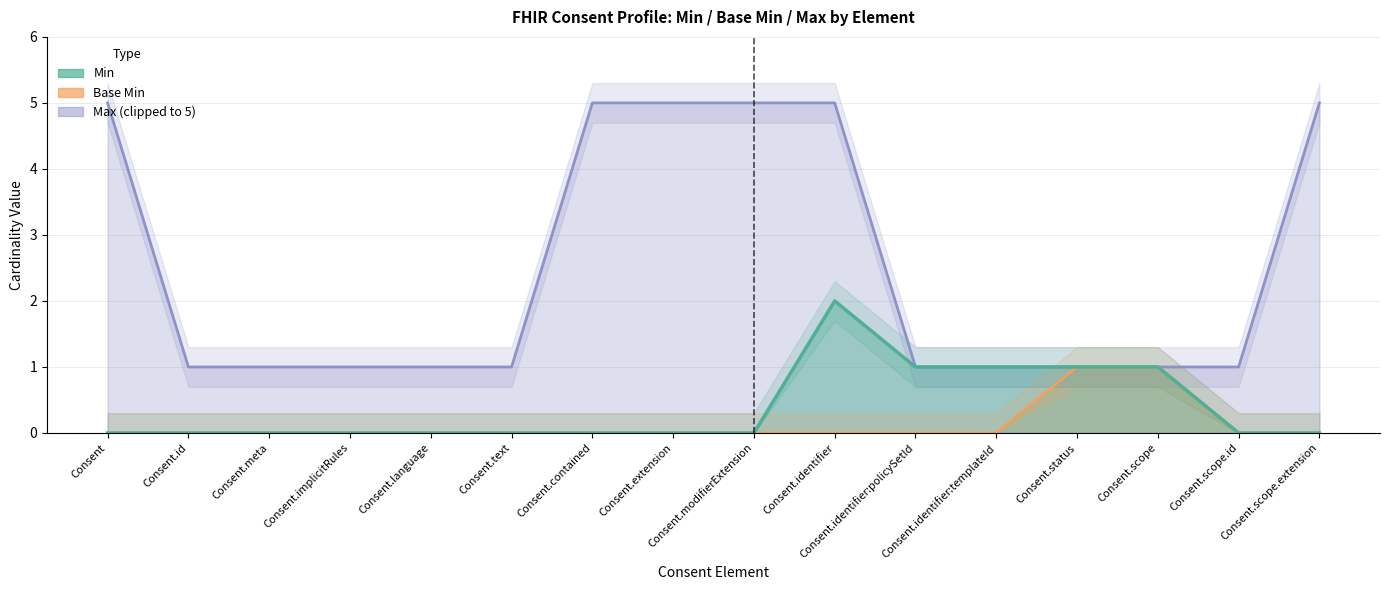

What are all the series names shown in the legend?

Max (clipped), Base Min, Min